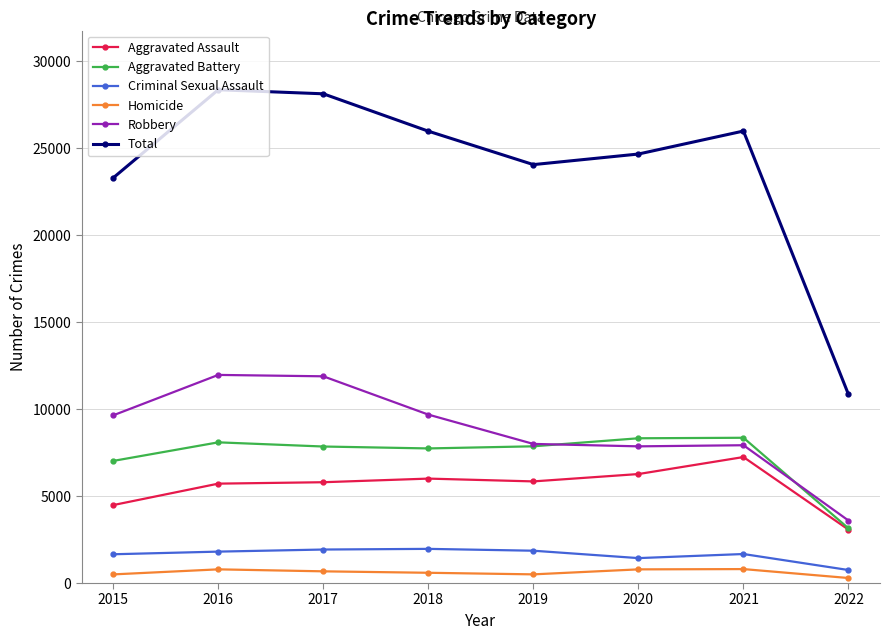

At which label does Aggravated Assault reach its peak?

2021